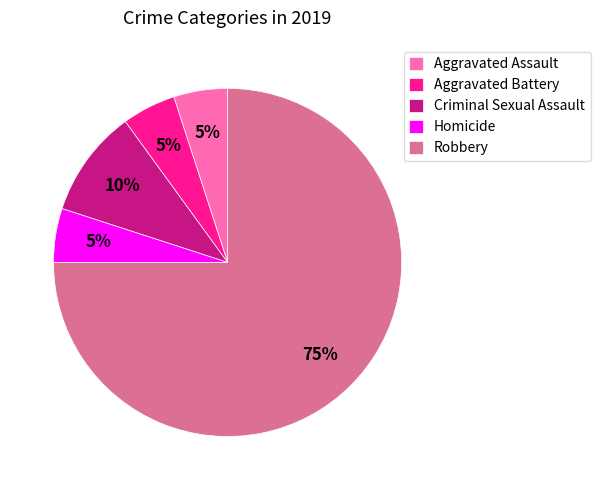

Do Homicide and Aggravated Assault together represent more than half of the pie?

No